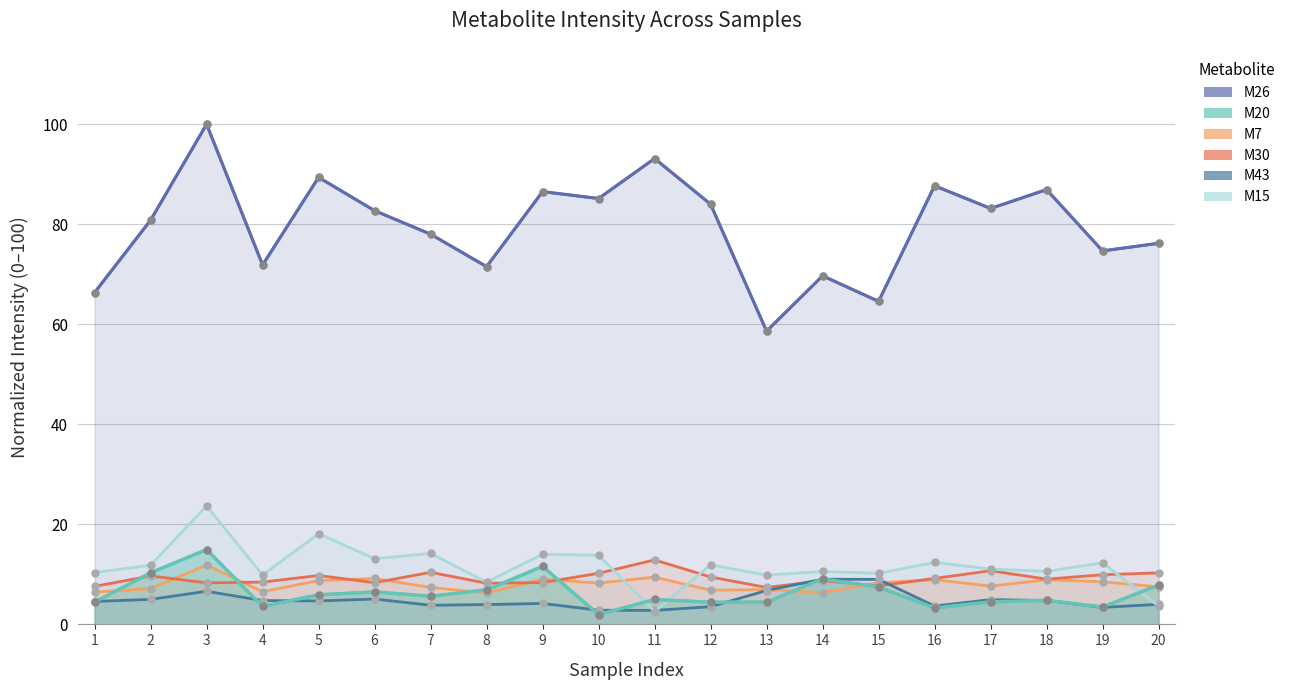

In M20 (teal series), how many points are lower than both neighbors (excluding endpoints)?

6